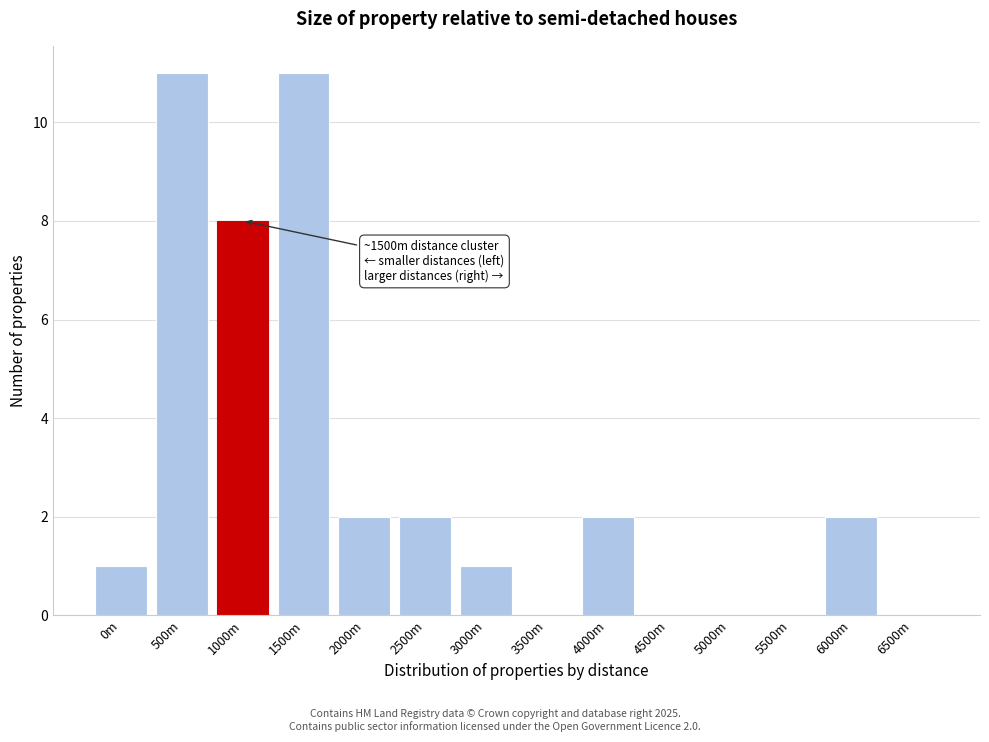

Reading right to left, extract all data points from this chart.

6500m=0	6000m=2	5500m=0	5000m=0	4500m=0	4000m=2	3500m=0	3000m=1	2500m=2	2000m=2	1500m=11	1000m=8	500m=11	0m=1